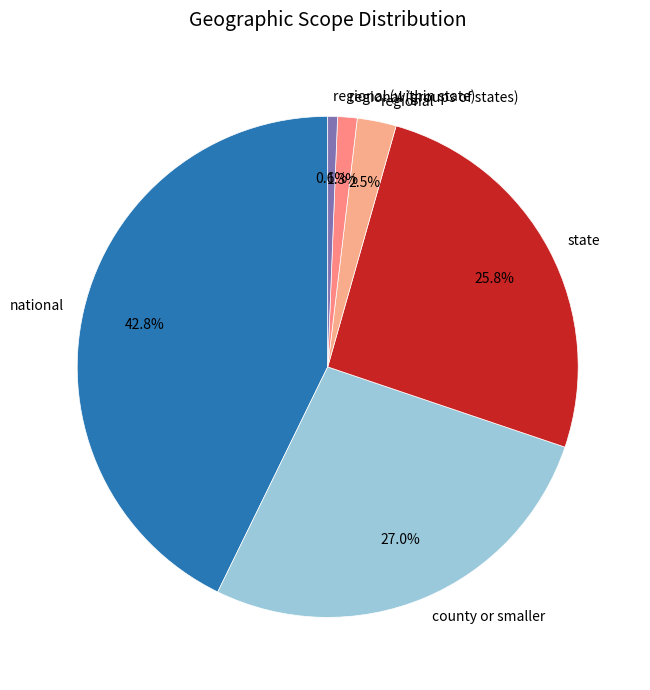

Rank the categories by value from highest to lowest.

national, county or smaller, state, regional, regional (groups of states), regional (within state)